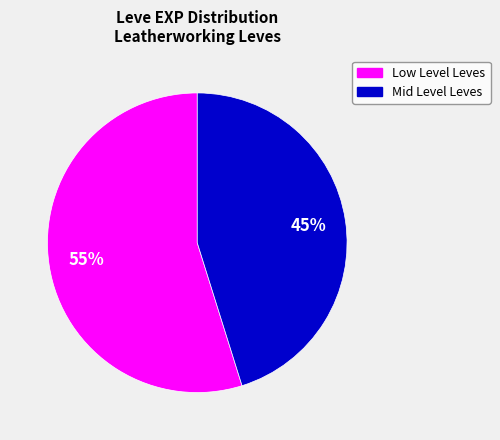

To the nearest percent, what is the difference between the largest and smallest slice percentages?

10%